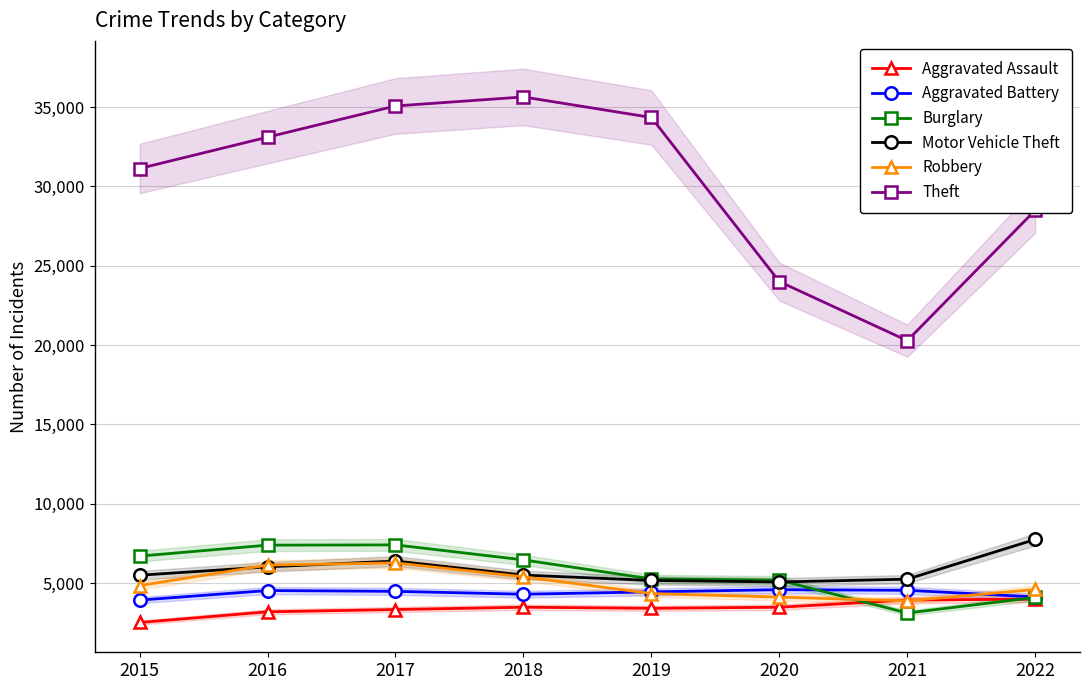

How many interior local valleys does the Aggravated Assault series have?

1